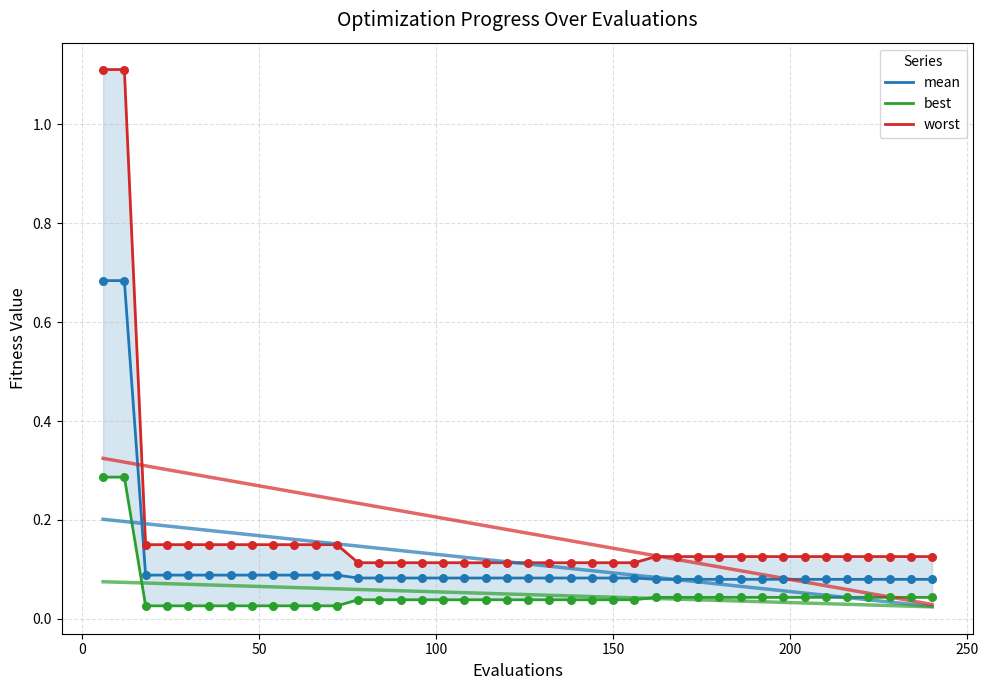

At how many categories does at least one series exceed 0?

40